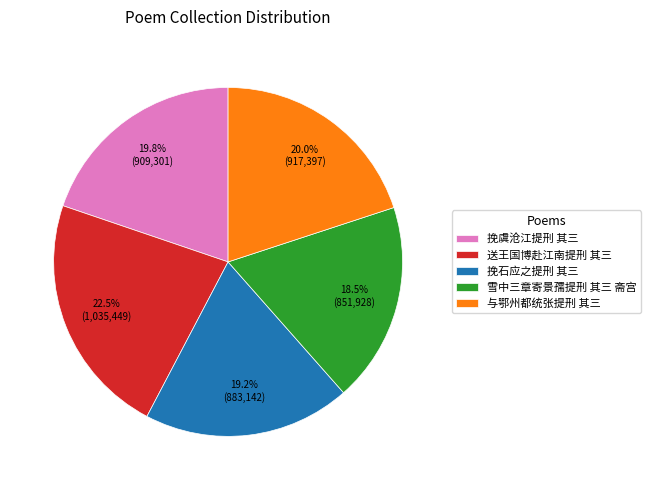

Is there any slice that represents more than half of the pie?

No